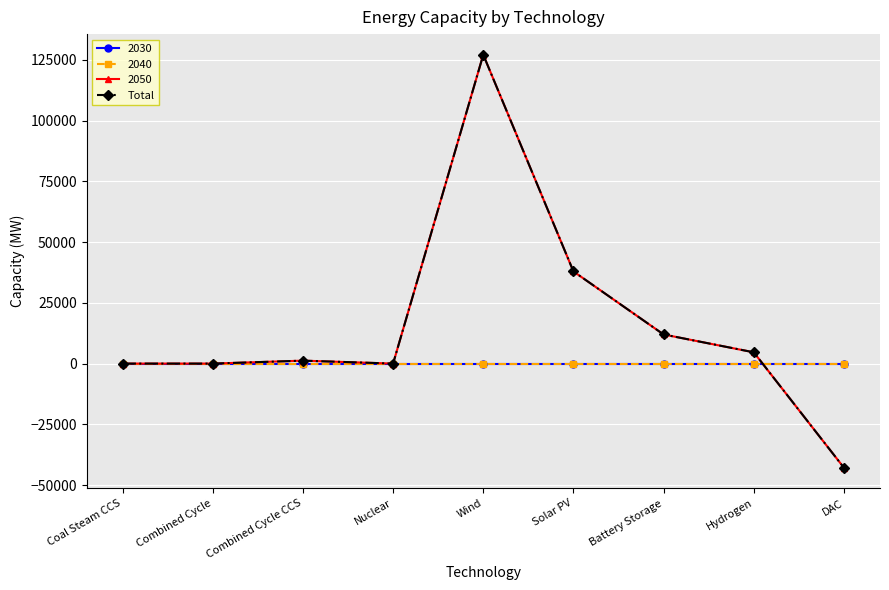

What is the label of the 4th point from the right?

Solar PV